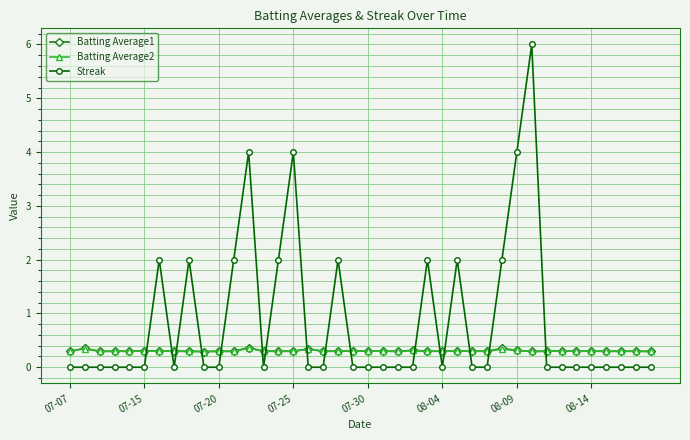

Which series has the largest total across all categories?

Streak